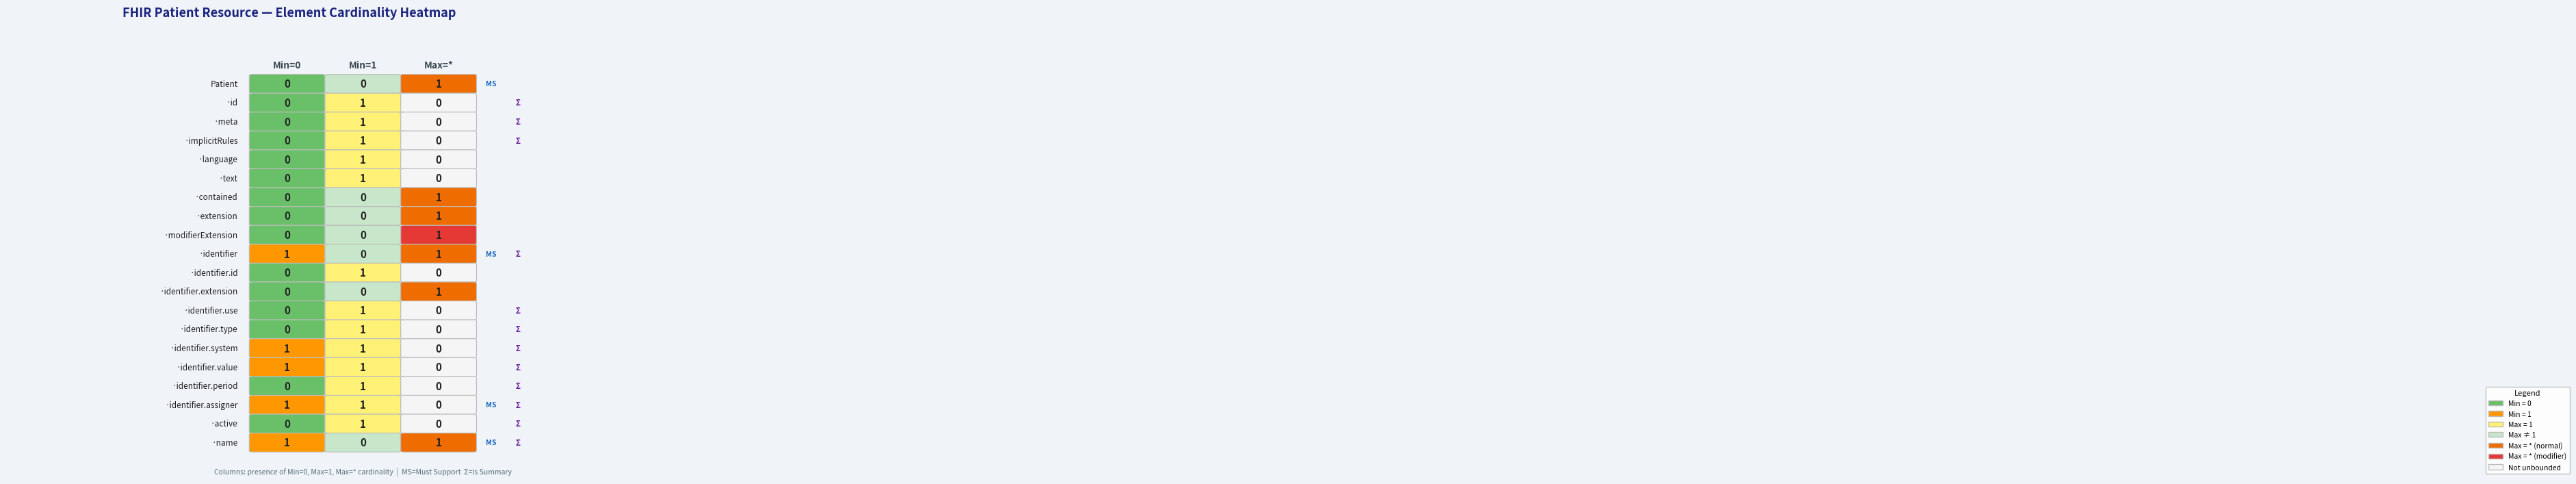

The Patient.implicitRules series shows 0 at 2. True or false?

False